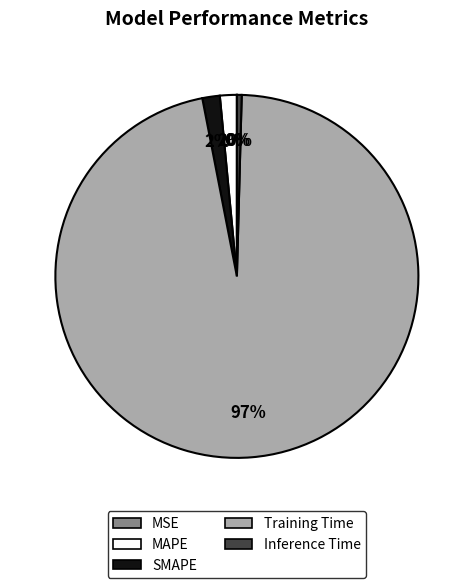

To the nearest percent, what portion does SMAPE represent?

2%